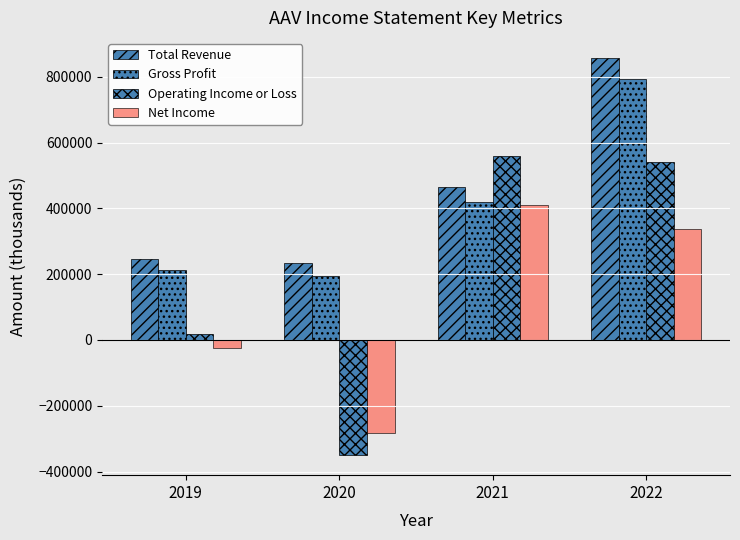

How many data points in Net Income are less than 338700?

2